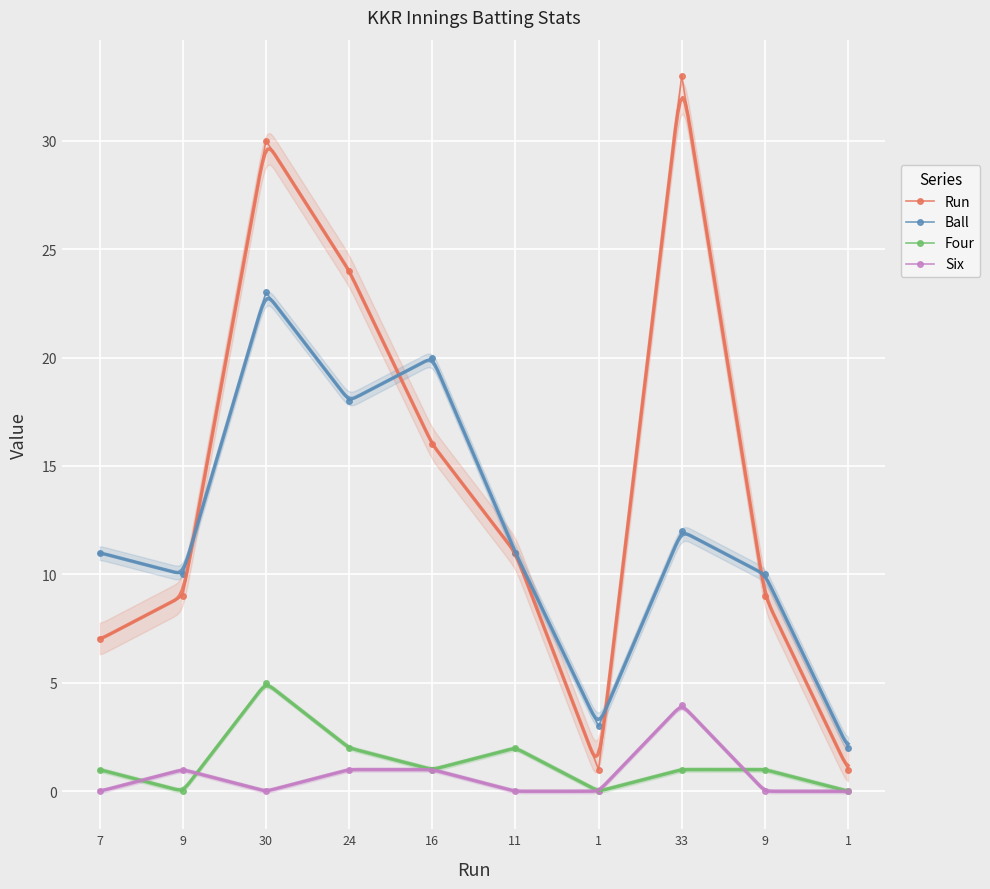

List the series in order of their peak value, lowest first.

Six, Four, Ball, Run